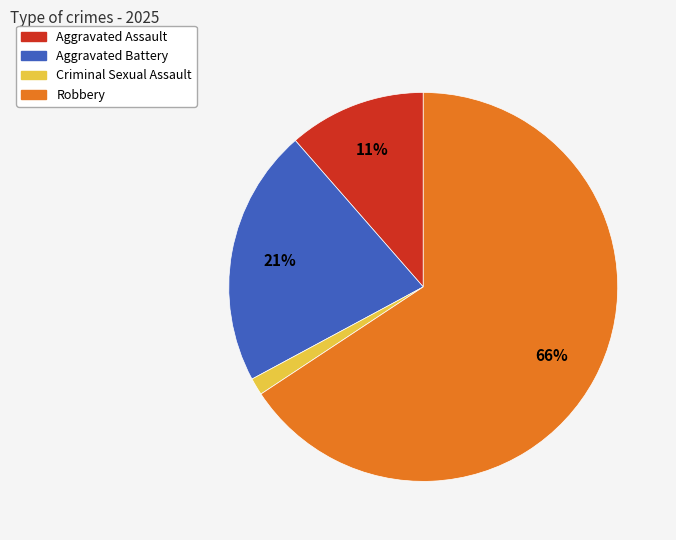

Approximately how many times larger is the value at Aggravated Battery compared to Robbery?

0.3